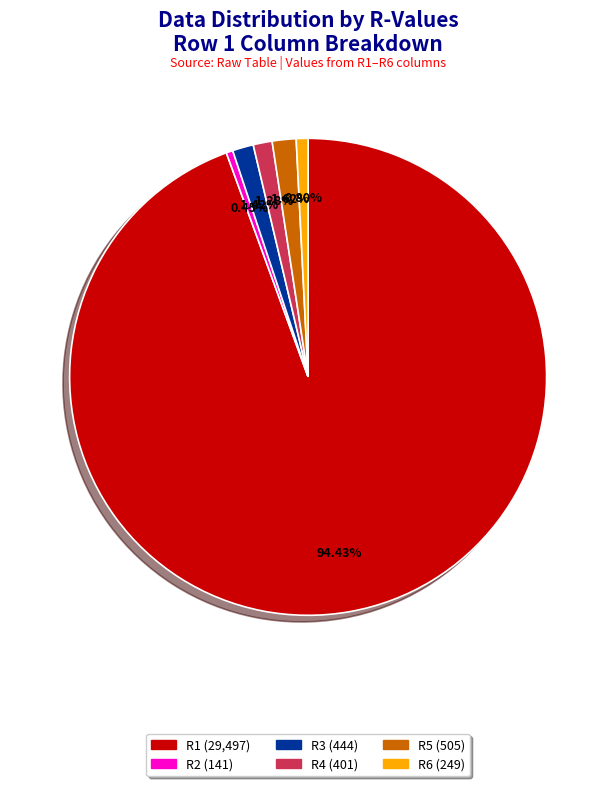

Between R5 (505) and R2 (141), which is larger?

R5 (505)